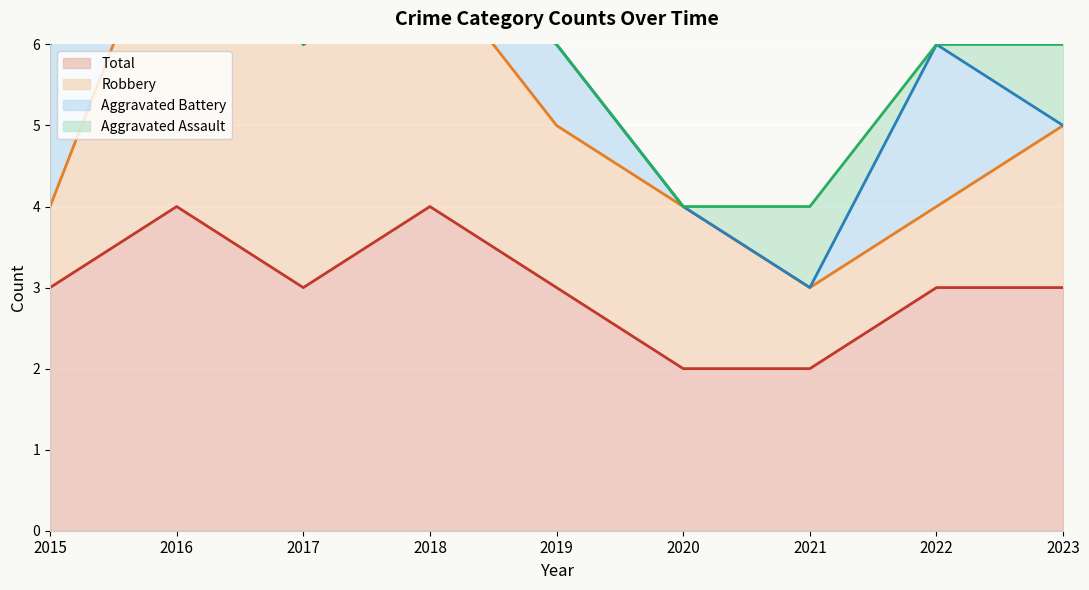

Reading right to left, transcribe all the data shown in this chart.

Total (line): 2023=3	2022=3	2021=2	2020=2	2019=3	2018=4	2017=3	2016=4	2015=3
Robbery (line): 2023=5	2022=4	2021=3	2020=4	2019=5	2018=7	2017=6	2016=8	2015=4
Aggravated Battery (line): 2023=5	2022=6	2021=3	2020=4	2019=6	2018=7	2017=6	2016=8	2015=6
Aggravated Assault (line): 2023=6	2022=6	2021=4	2020=4	2019=6	2018=8	2017=6	2016=8	2015=6